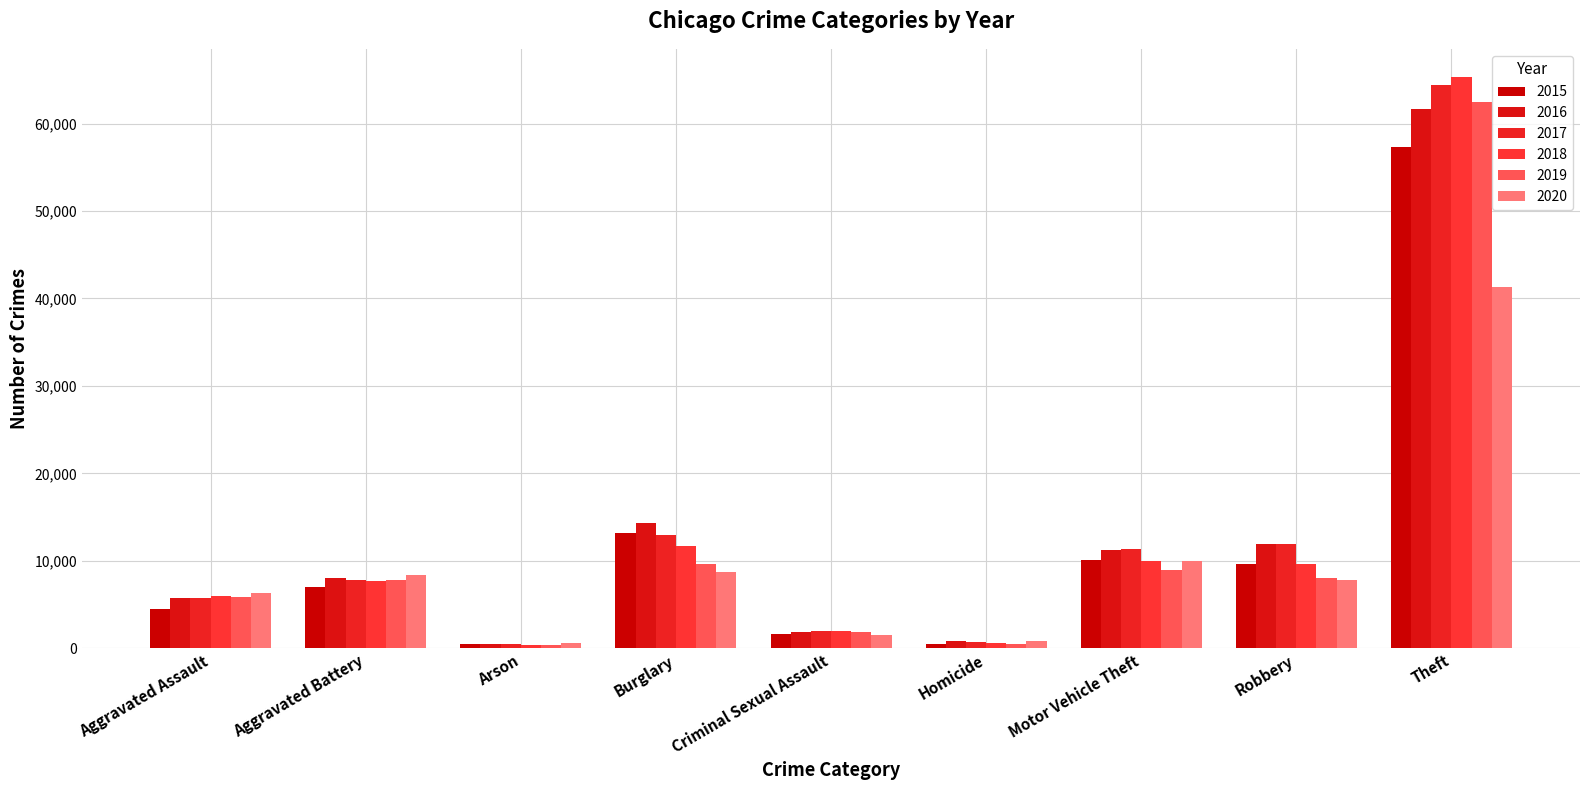

Reading right to left, transcribe all the data shown in this chart.

2015: Theft=57350	Robbery=9638	Motor Vehicle Theft=10068	Homicide=496	Criminal Sexual Assault=1675	Burglary=13184	Arson=448	Aggravated Battery=7018	Aggravated Assault=4480
2016: Theft=61620	Robbery=11960	Motor Vehicle Theft=11286	Homicide=786	Criminal Sexual Assault=1822	Burglary=14289	Arson=515	Aggravated Battery=8085	Aggravated Assault=5712
2017: Theft=64382	Robbery=11880	Motor Vehicle Theft=11380	Homicide=672	Criminal Sexual Assault=1952	Burglary=13001	Arson=444	Aggravated Battery=7845	Aggravated Assault=5793
2018: Theft=65286	Robbery=9680	Motor Vehicle Theft=9985	Homicide=589	Criminal Sexual Assault=1988	Burglary=11746	Arson=373	Aggravated Battery=7734	Aggravated Assault=6001
2019: Theft=62491	Robbery=7994	Motor Vehicle Theft=8977	Homicide=498	Criminal Sexual Assault=1885	Burglary=9639	Arson=376	Aggravated Battery=7857	Aggravated Assault=5841
2020: Theft=41318	Robbery=7855	Motor Vehicle Theft=9956	Homicide=787	Criminal Sexual Assault=1461	Burglary=8757	Arson=588	Aggravated Battery=8319	Aggravated Assault=6263